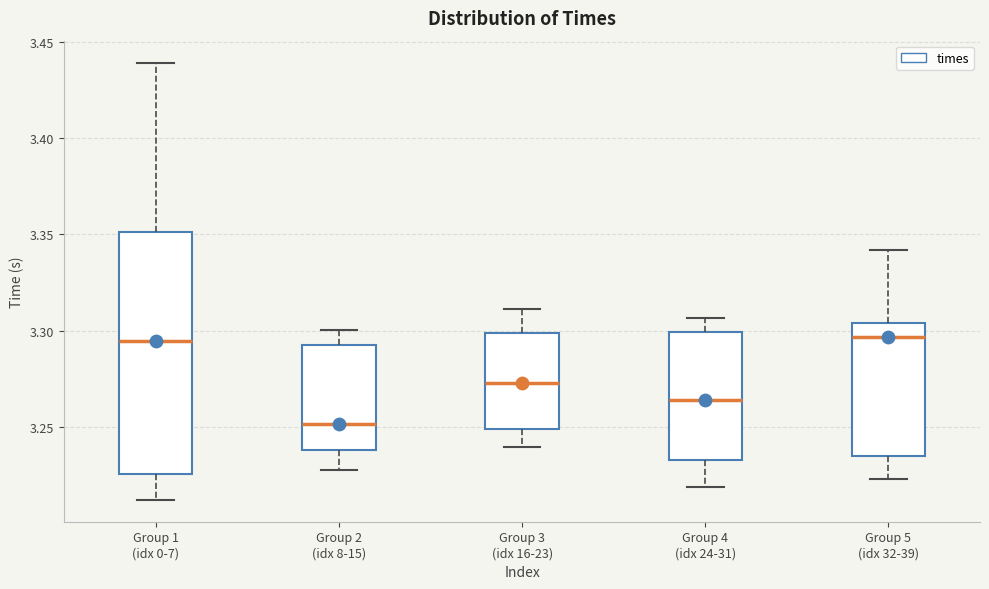

Where does the median line of the box for Group 1 (idx 0-7) sit on the y-axis? The values are not printed on the chart, so give them approximately, as read against the axis.

3.295